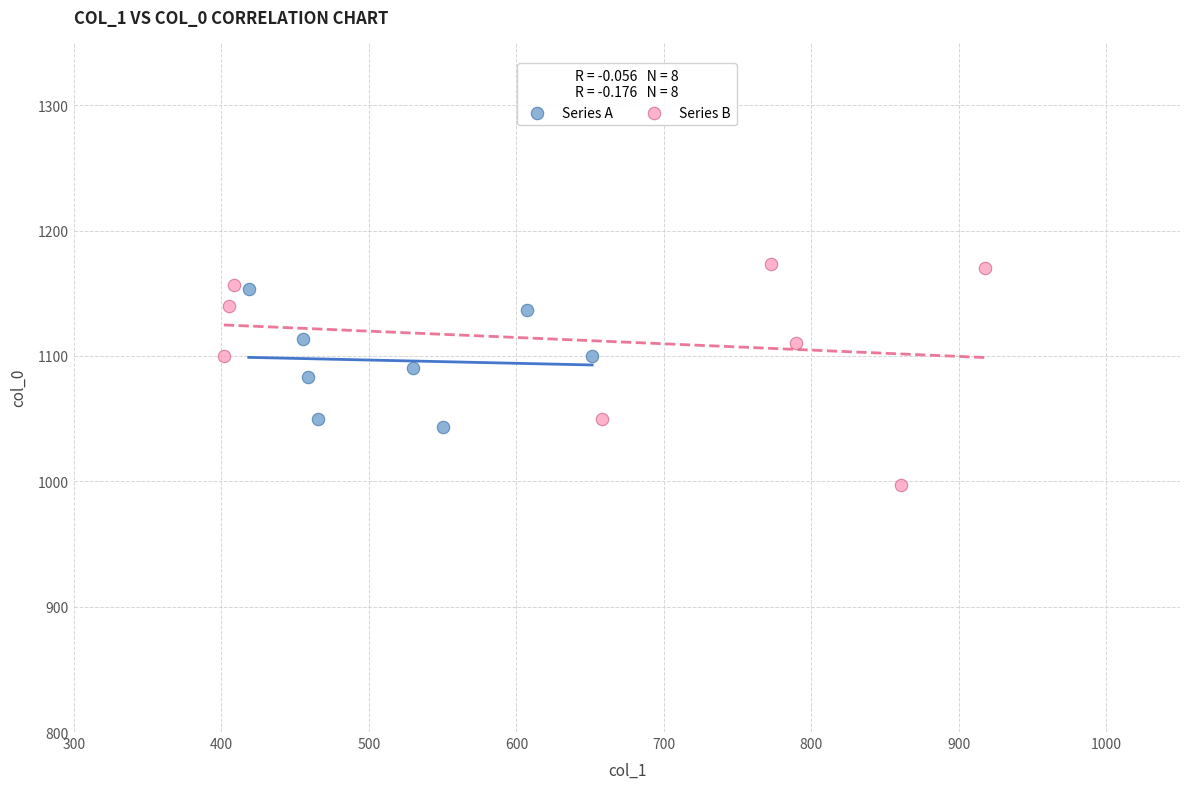

Which series has the widest spread of Y values?

Series B